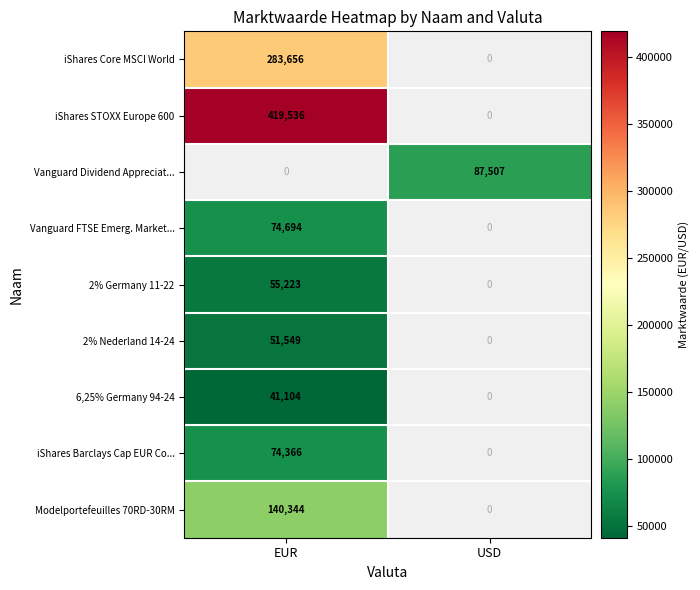

How many series are shown in this chart?

9